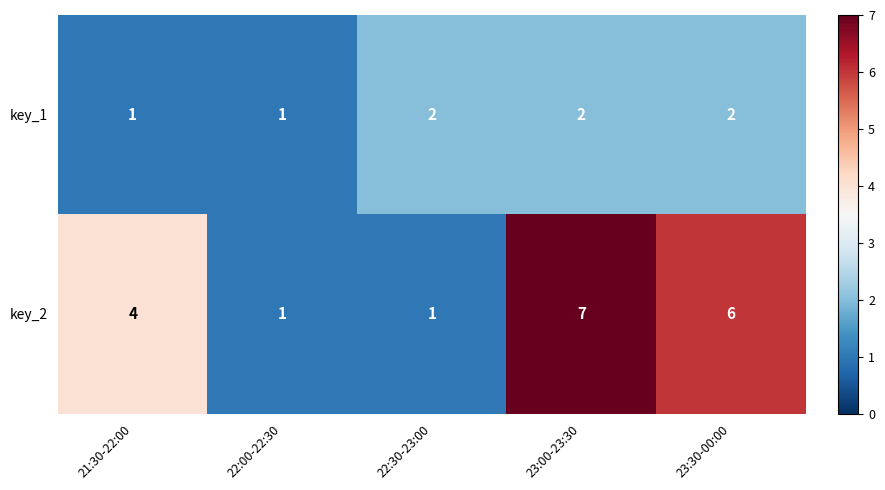

Which label corresponds to the largest value in the chart?

23:00-23:30